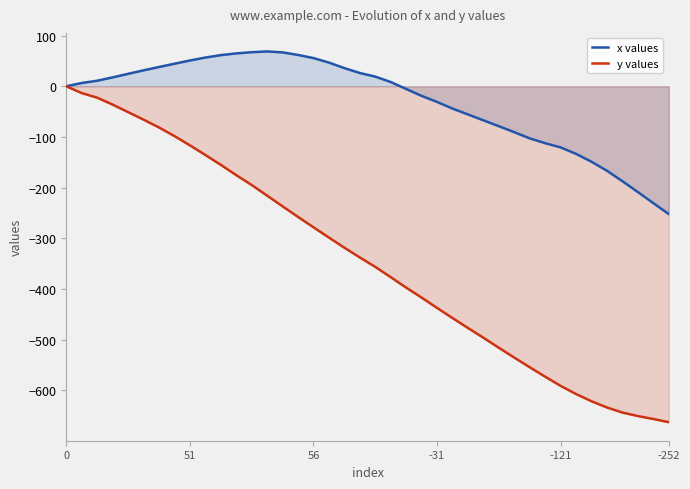

How many negative values does the y values series have?

39